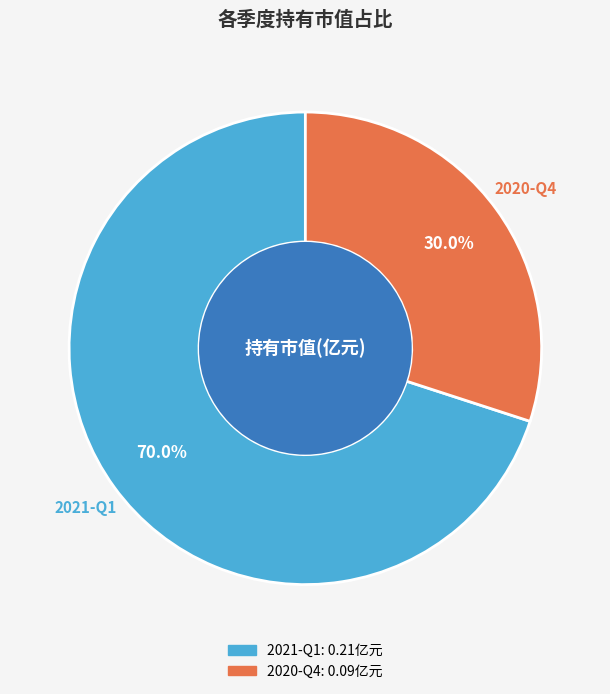

Which category accounts for the majority?

2021-Q1